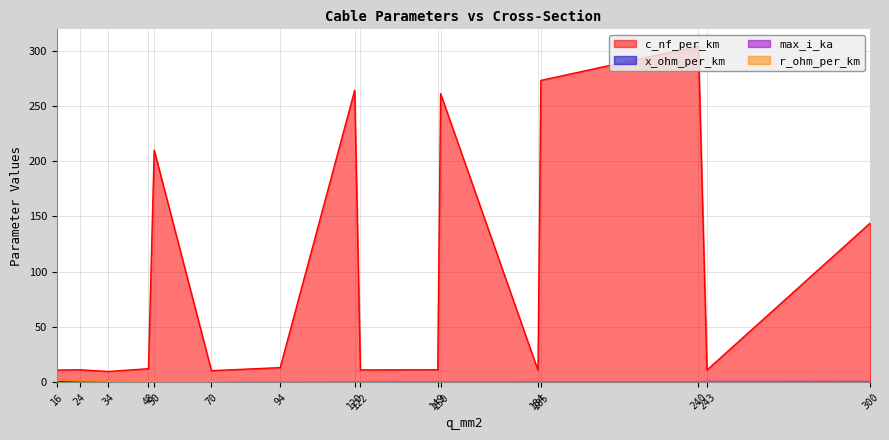

How many interior local valleys does the r_ohm_per_km series have?

4